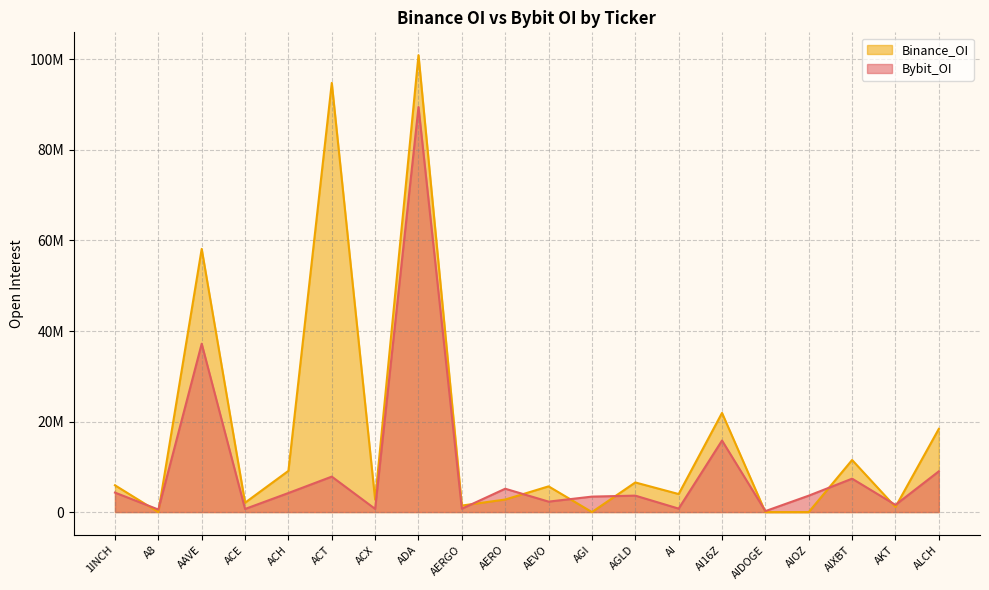

At which label is Bybit_OI closest to 44850997?

AAVE